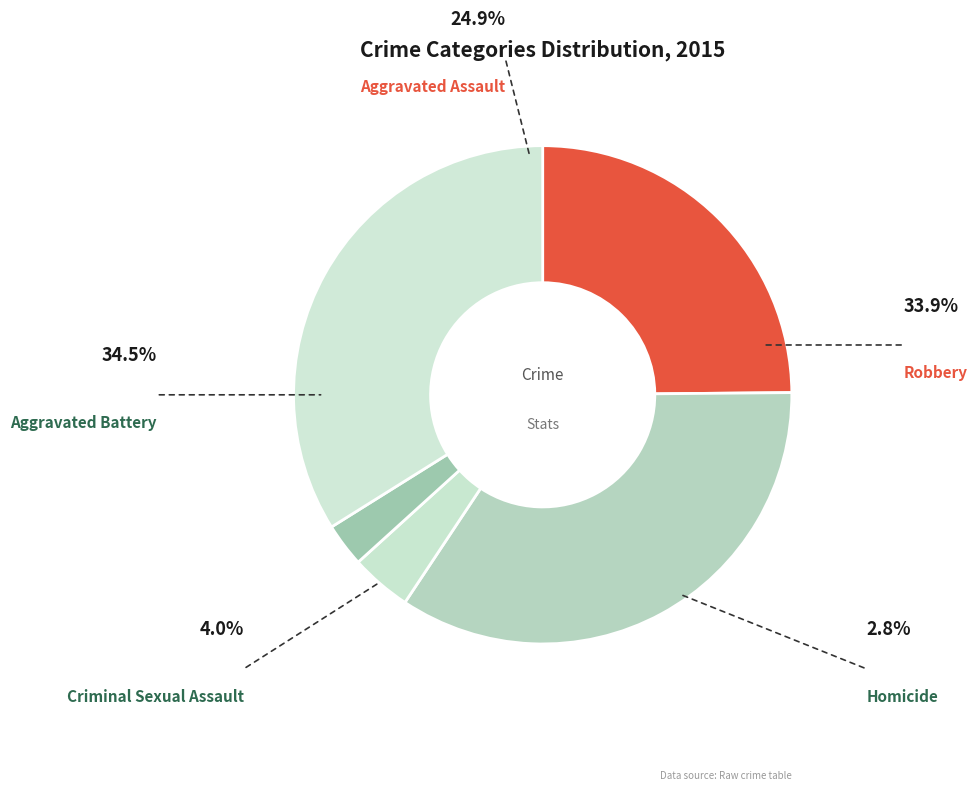

True or false: Criminal Sexual Assault accounts for 4% of the total.

True